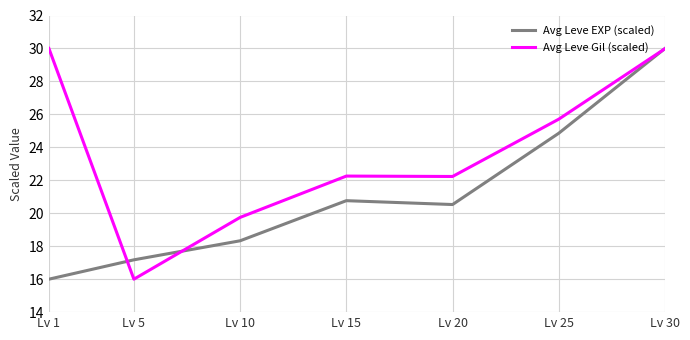

What is the lowest value of the Avg Leve Gil (scaled) series?

16.0